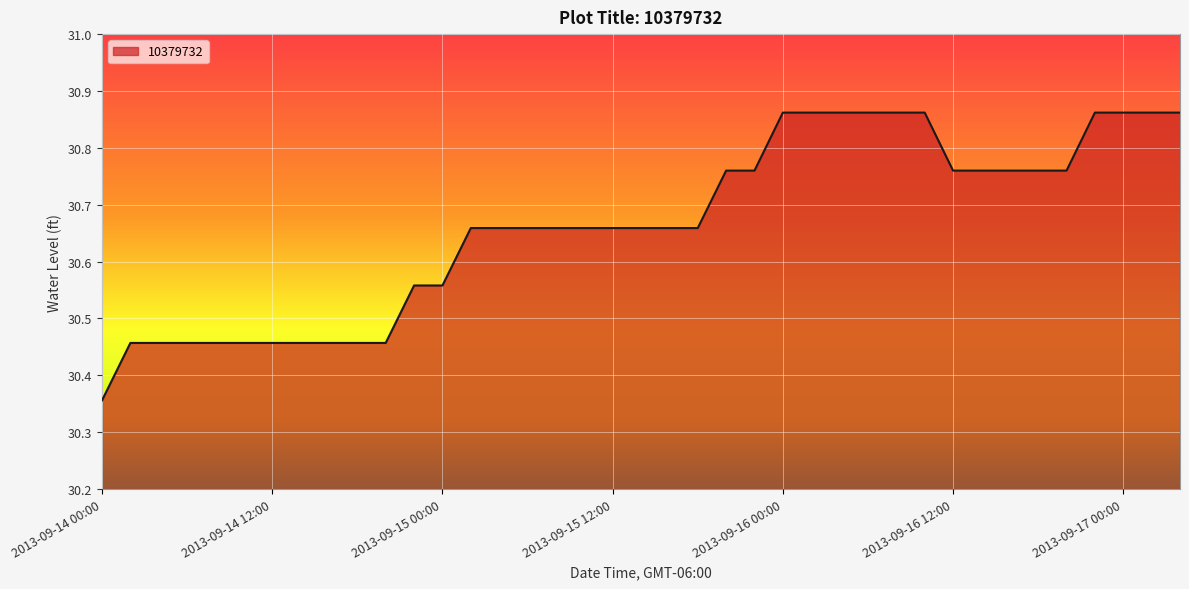

What is the difference between the maximum and minimum values?

0.5